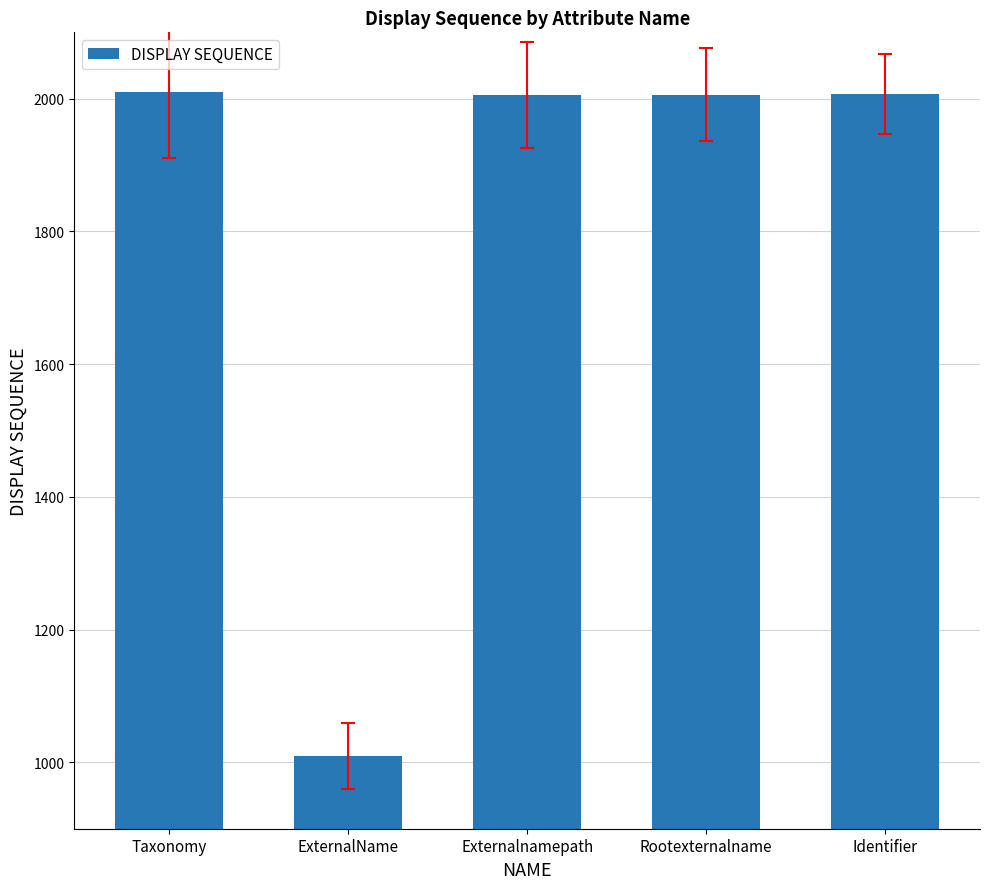

The chart shows a value of 217 at ExternalName. True or false?

False